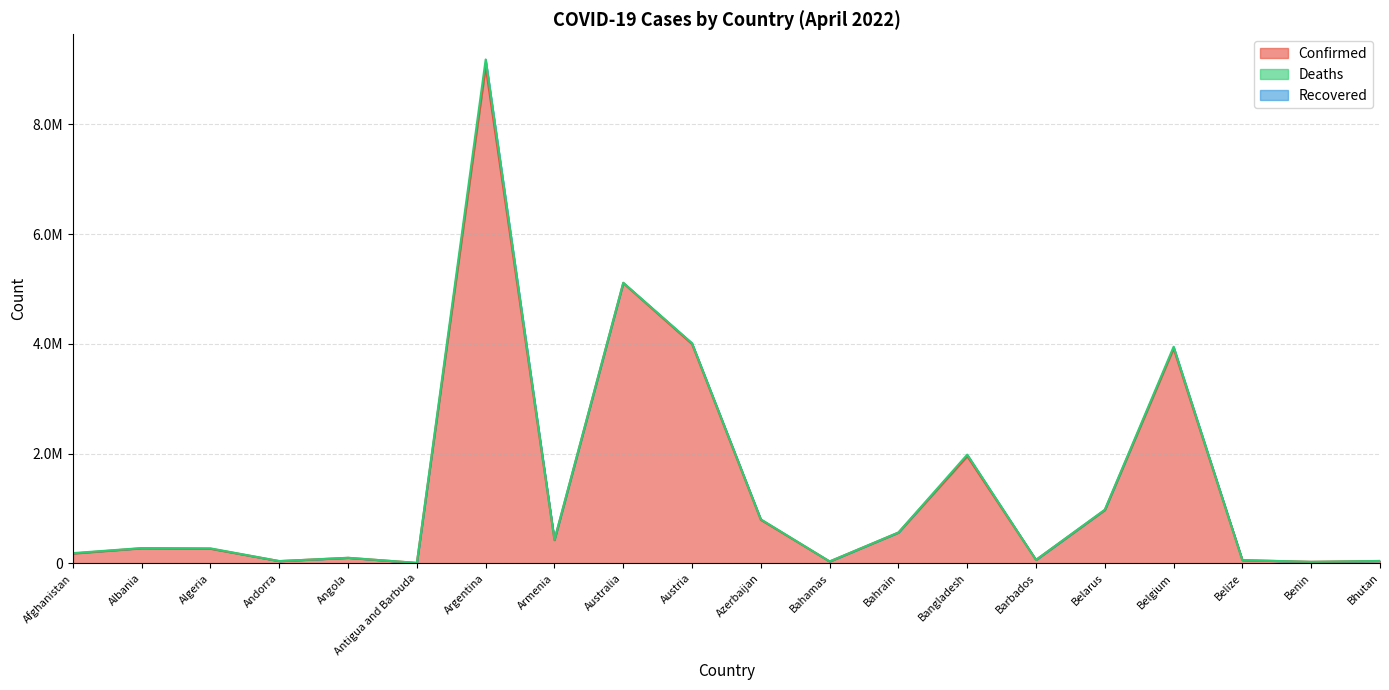

What is the label of the 1st point from the left?

Afghanistan